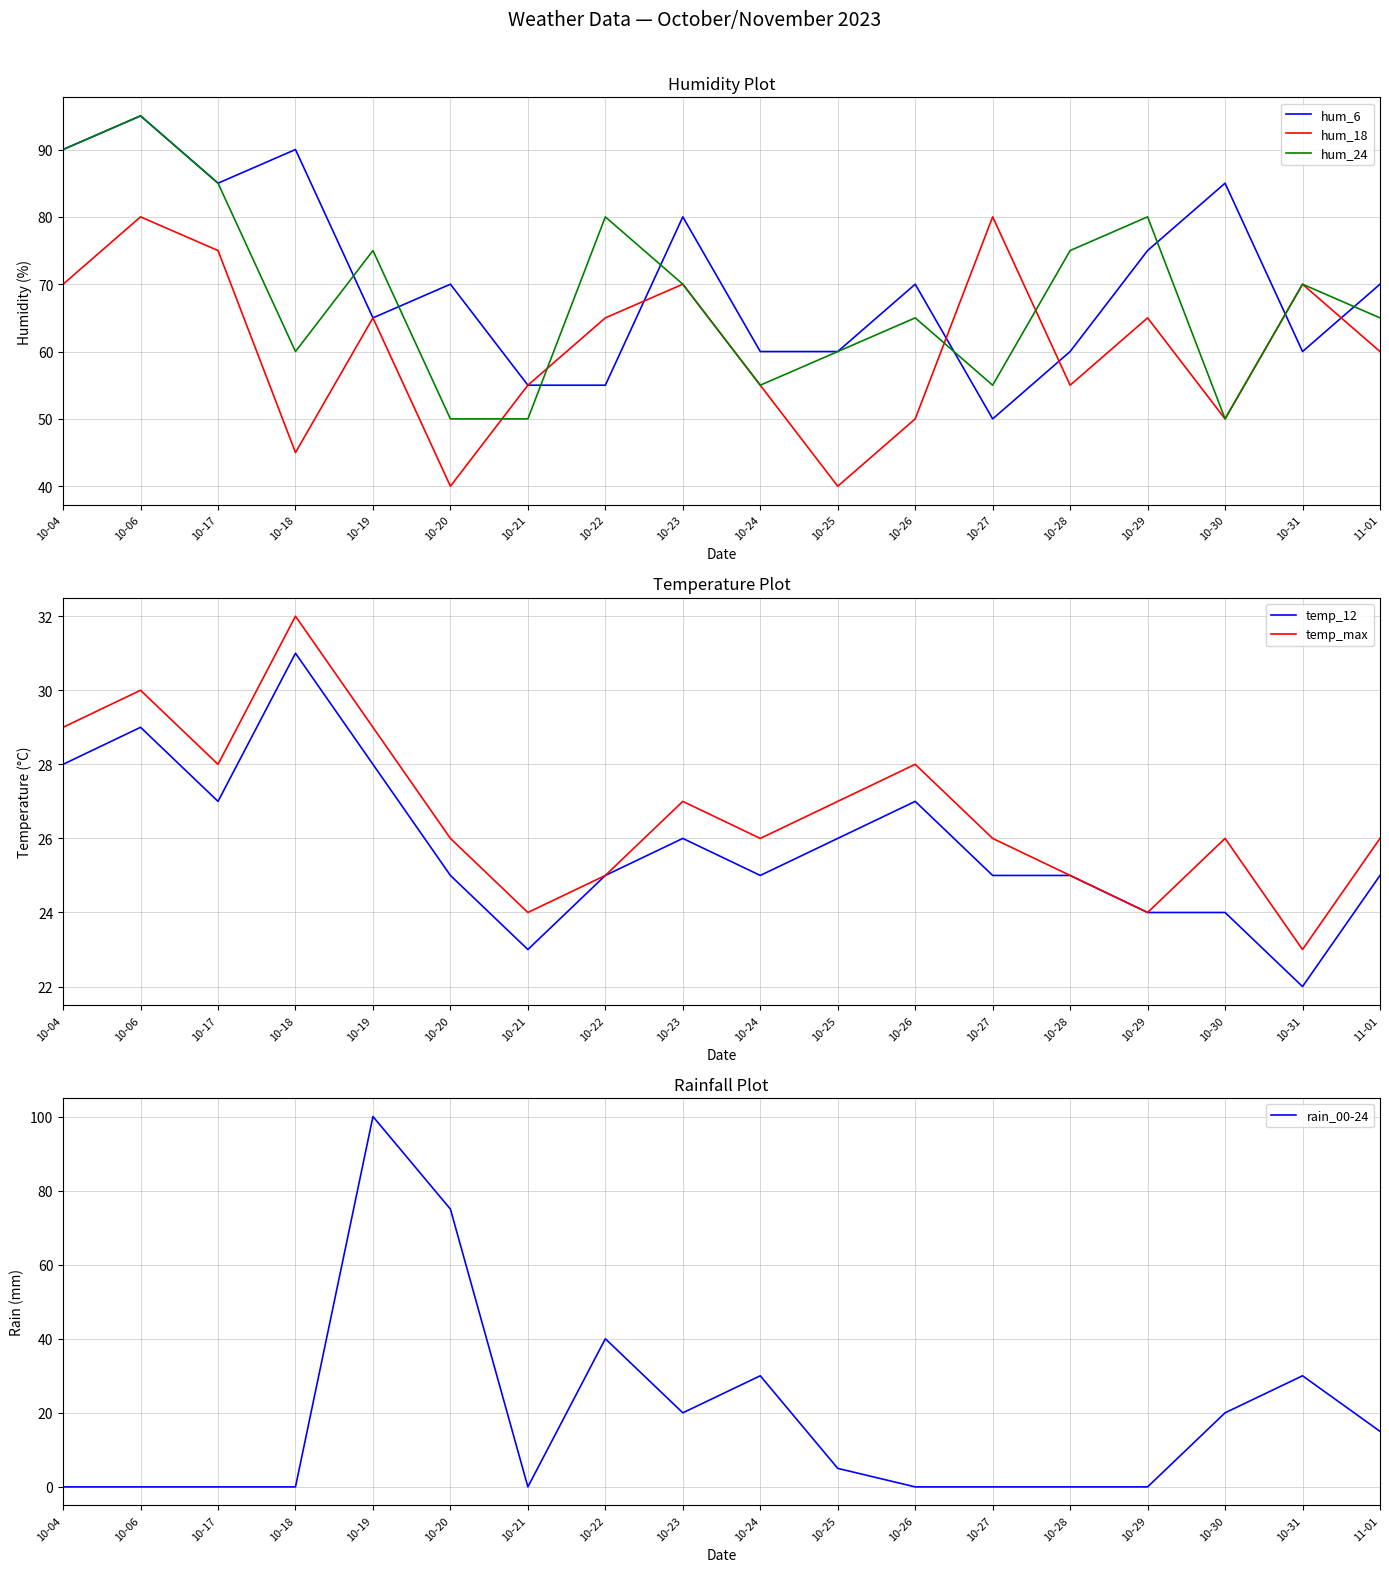

True or false: hum_18 and temp_12 cross at least once.

False